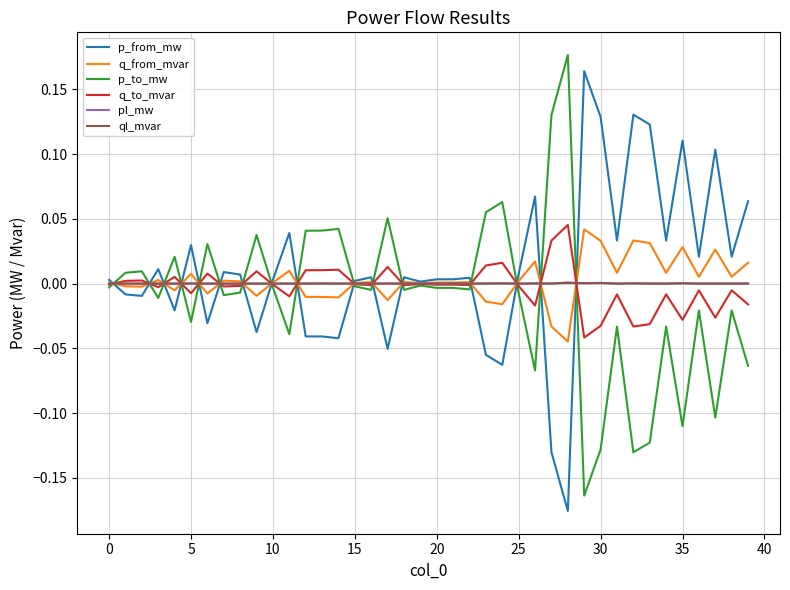

List the series in order of their peak value, highest first.

p_to_mw, p_from_mw, q_to_mvar, q_from_mvar, pl_mw, ql_mvar